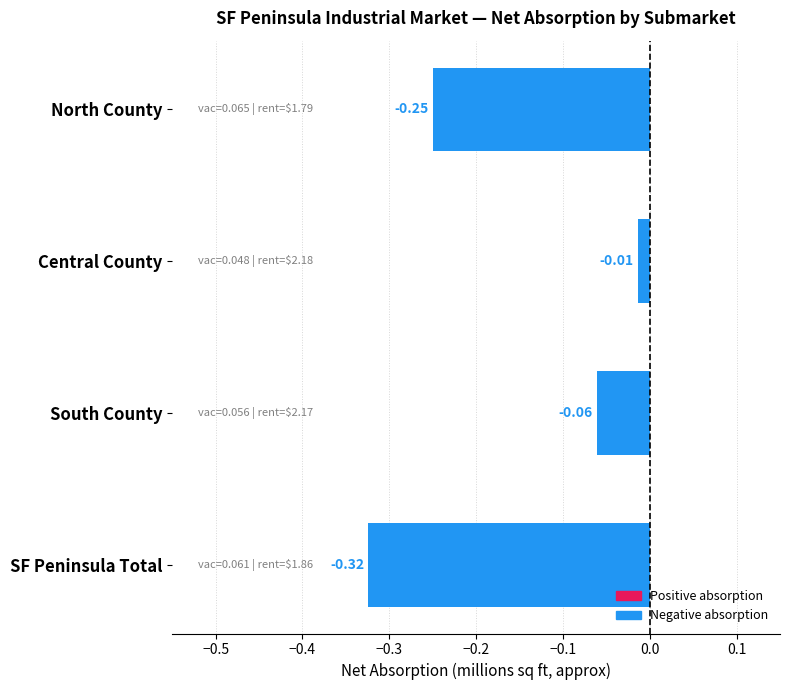

List the labels in order of value, largest first.

Central County, South County, North County, SF Peninsula Total